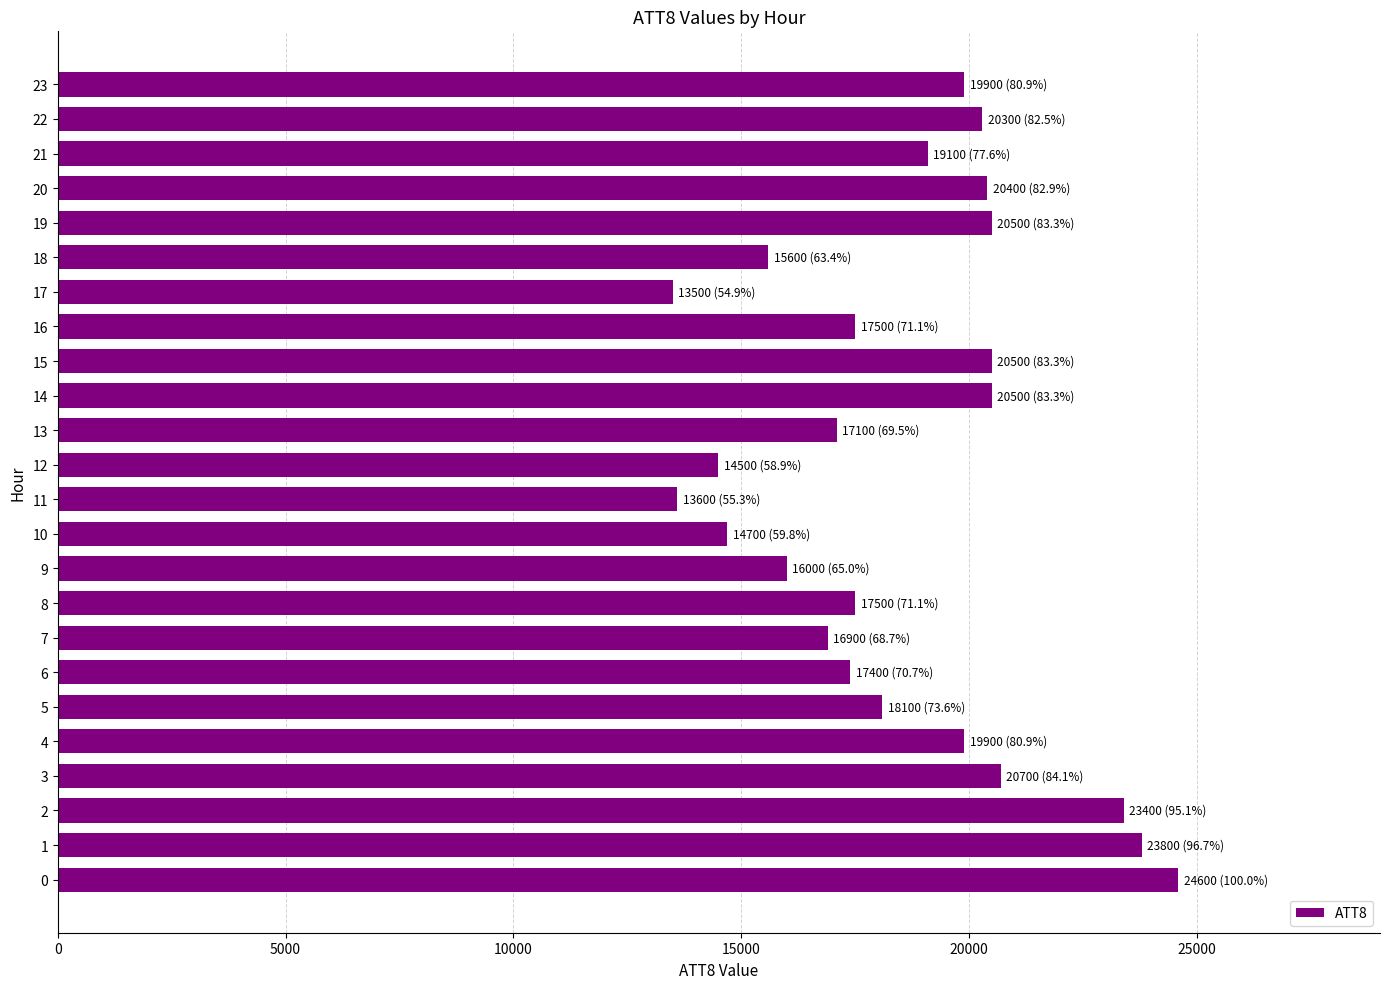

What is the change in value from 9 to 19?

+4500